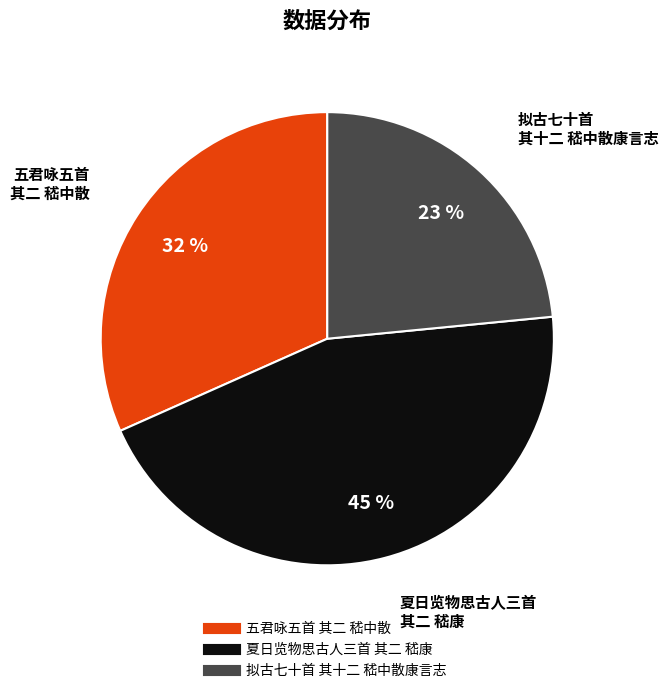

To the nearest percent, what percentage of the pie is 五君咏五首 其二 嵇中散?

32%